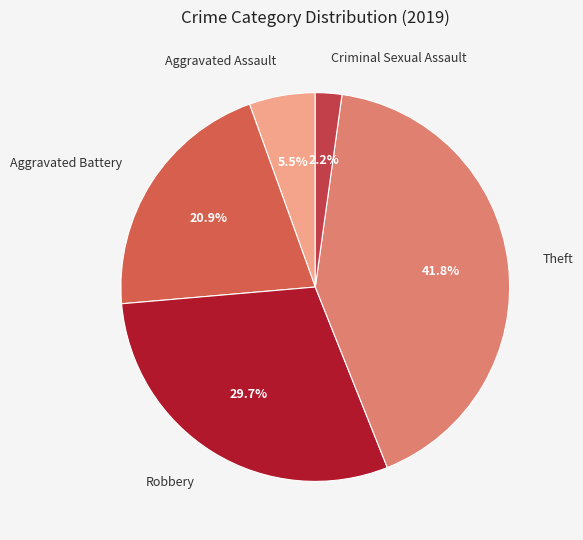

Rank the categories by value from highest to lowest.

Theft, Robbery, Aggravated Battery, Aggravated Assault, Criminal Sexual Assault